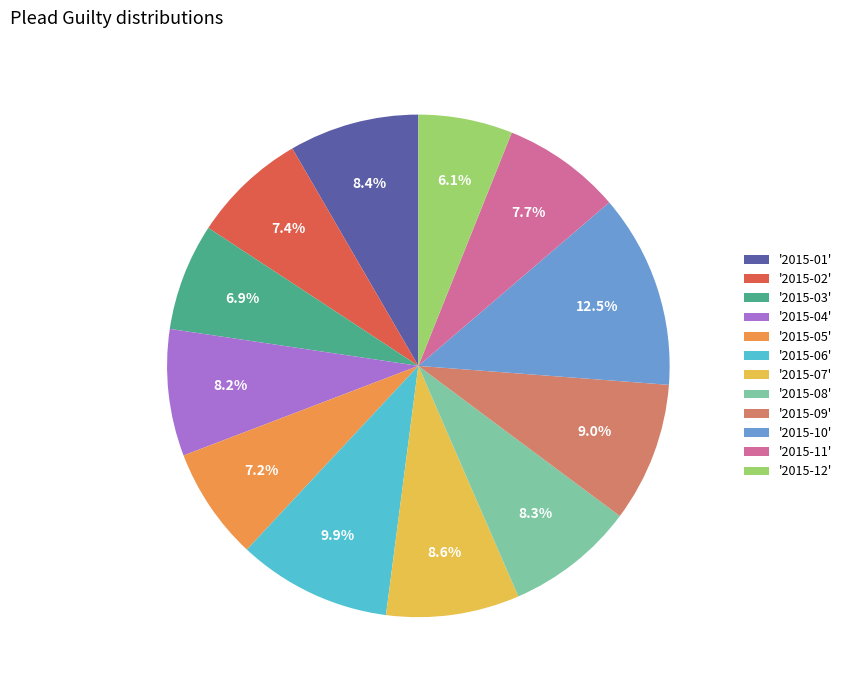

Is there any slice that represents more than half of the pie?

No